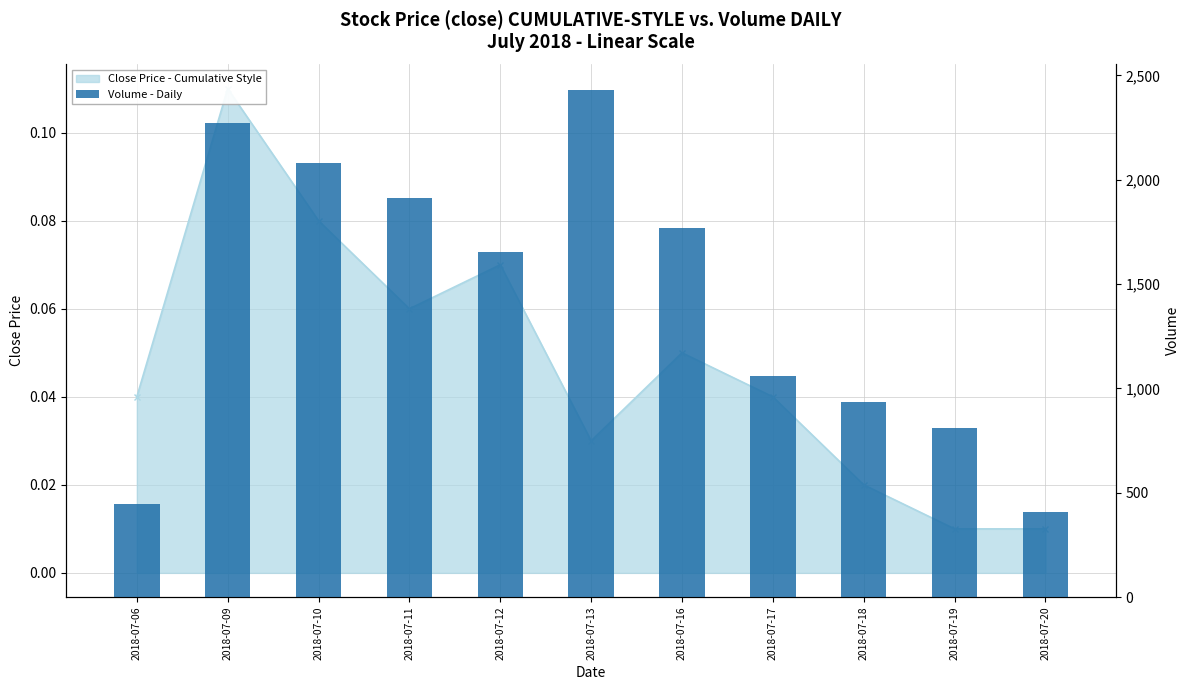

What is the sum of the values at 2018-07-06 and 2018-07-17?

1505